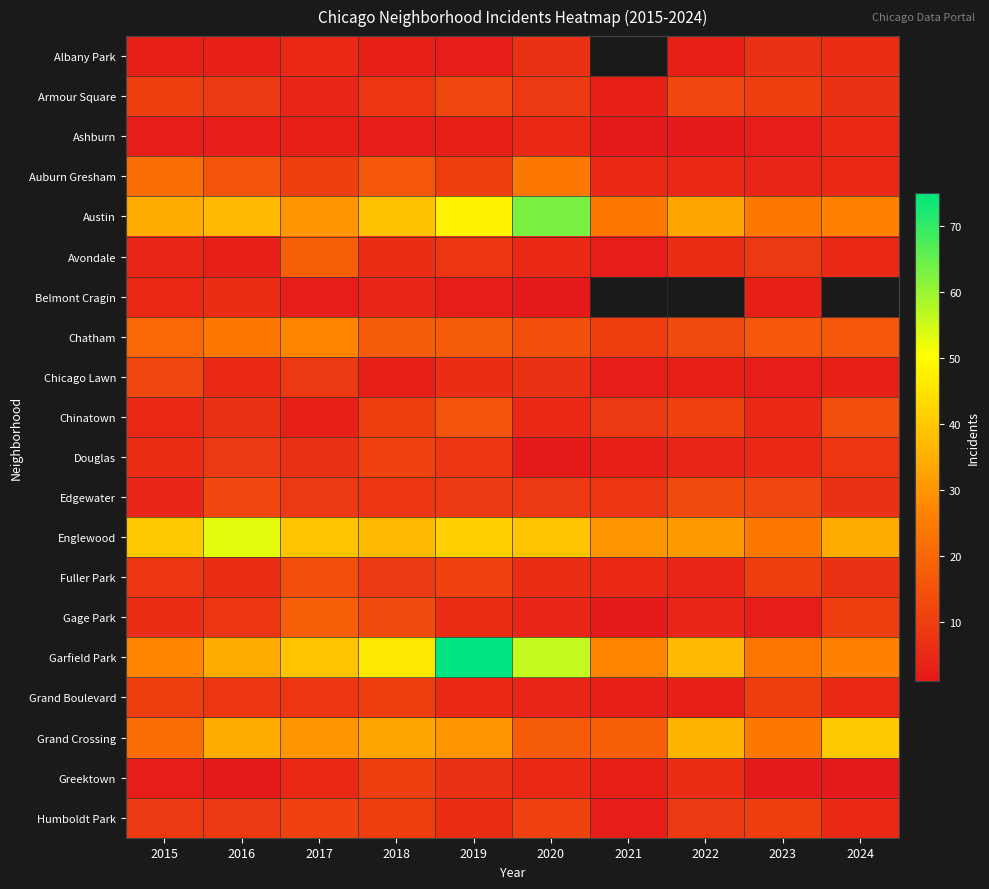

List the series in order of their peak value, highest first.

Garfield Park, Austin, Englewood, Grand Crossing, Chatham, Auburn Gresham, Avondale, Gage Park, Chinatown, Fuller Park, Edgewater, Armour Square, Chicago Lawn, Douglas, Humboldt Park, Grand Boulevard, Greektown, Albany Park, Belmont Cragin, Ashburn